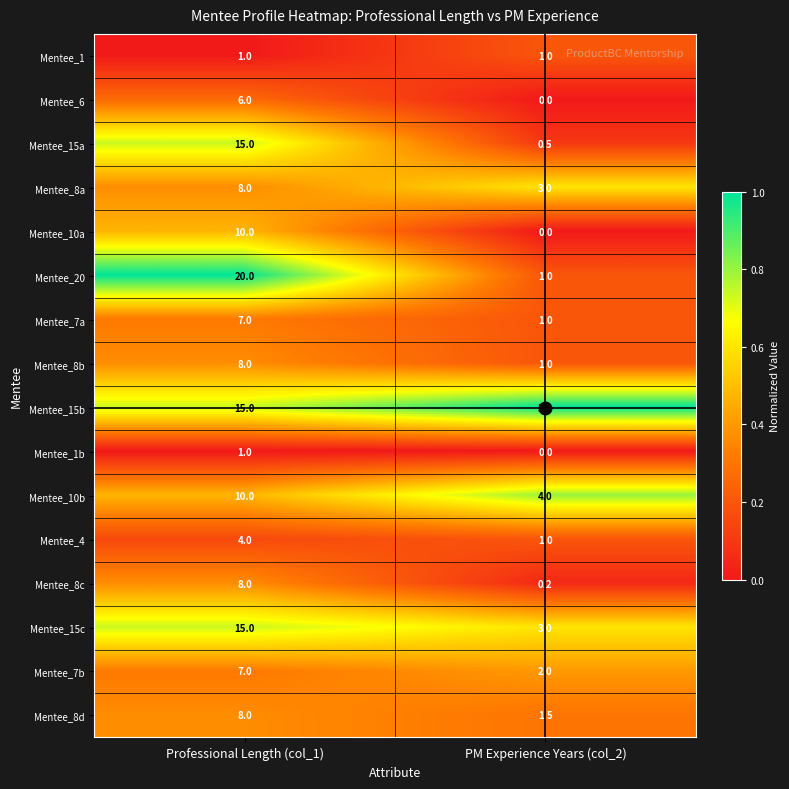

Is the value of Mentee_6 at Professional Length (col_1) greater than the value of Mentee_20 at Professional Length (col_1)?

No